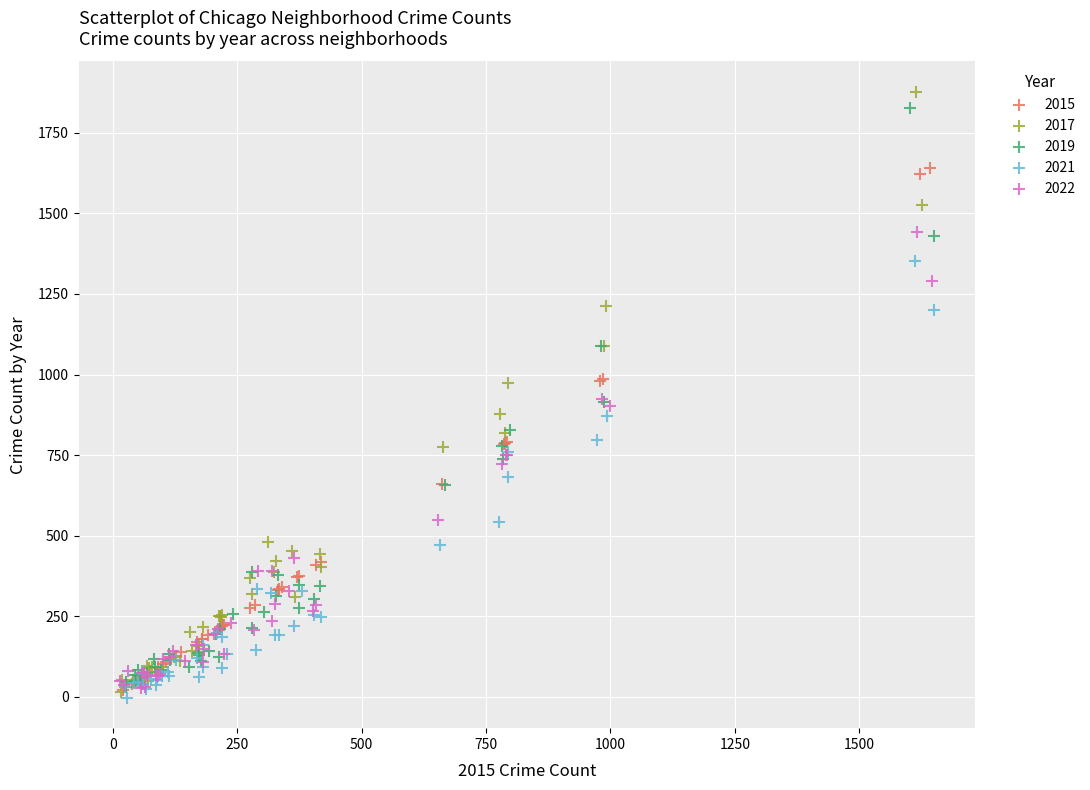

Which series contains the lowest Y value?

2021